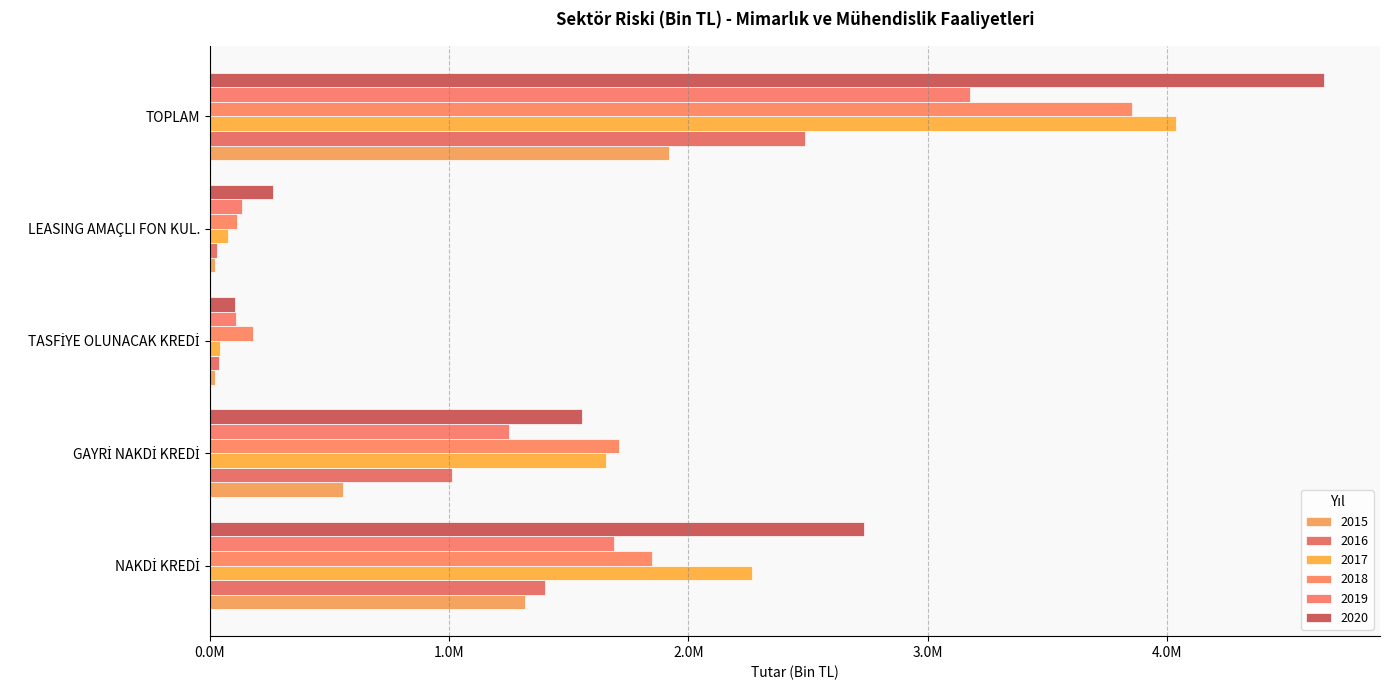

Is the value of 2018 at NAKDİ KREDİ greater than the value of 2017 at TOPLAM?

No